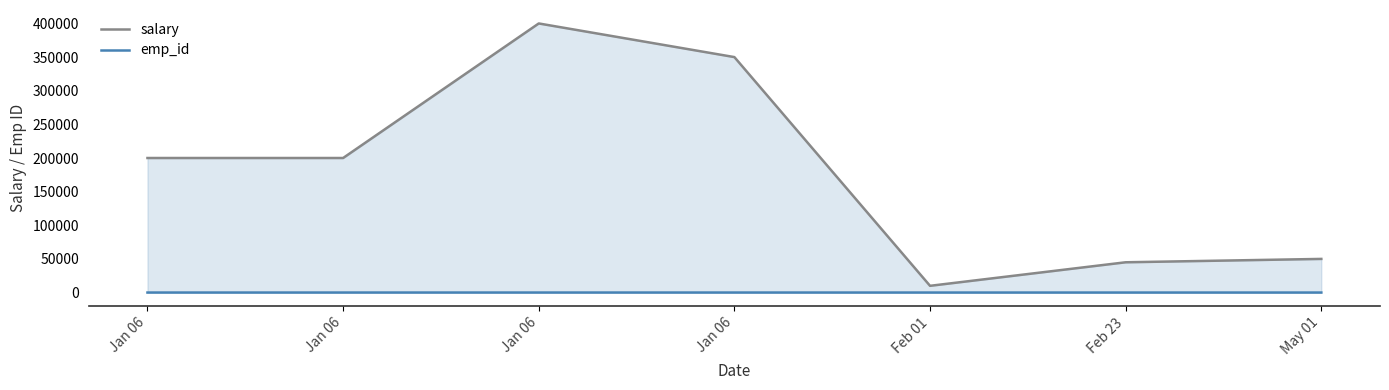

Is the value of emp_id at Feb 01 greater than the value of salary at Jan 06?

No